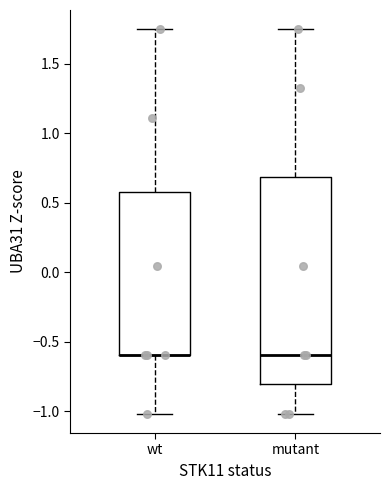

Comparing the boxes themselves (not the whiskers), which one is the tallest?

mutant